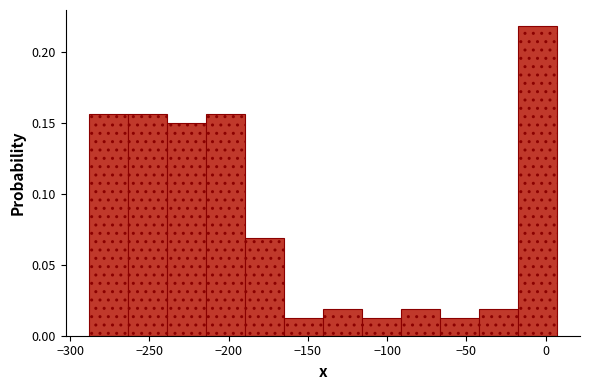

Reading left to right, list every bar in this chart as the range it spans on the x-axis followed by its height. Neither the bar edges nor the heights are printed on the chart, so give them approximately, as read against the axes.

-290 to -265: 0.155
-265 to -240: 0.155
-240 to -215: 0.150
-215 to -190: 0.155
-190 to -165: 0.070
-165 to -140: 0.015
-140 to -115: 0.020
-115 to -90: 0.015
-90 to -65: 0.020
-65 to -40: 0.015
-40 to -20: 0.020
-20 to 5: 0.220